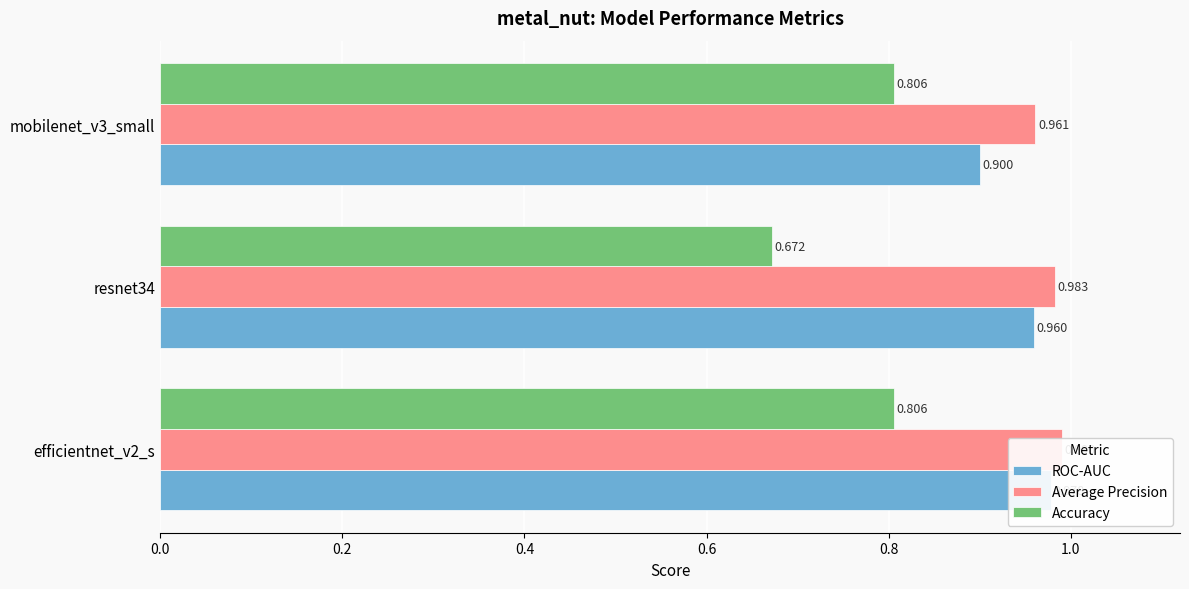

How many distinct data groups are displayed?

3